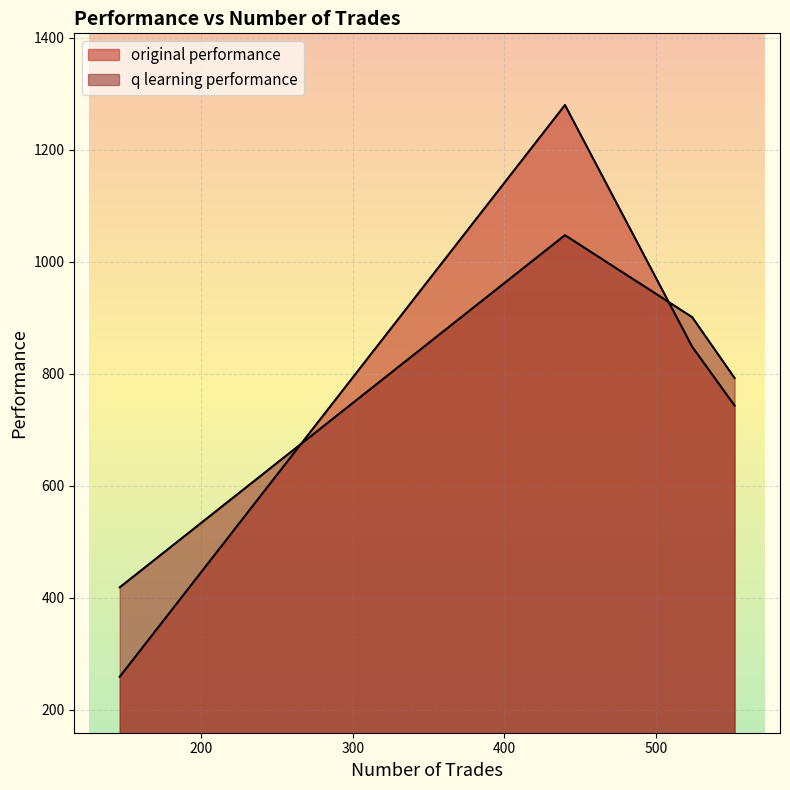

Which series ends up on top after the final intersection of q learning performance and original performance?

q learning performance